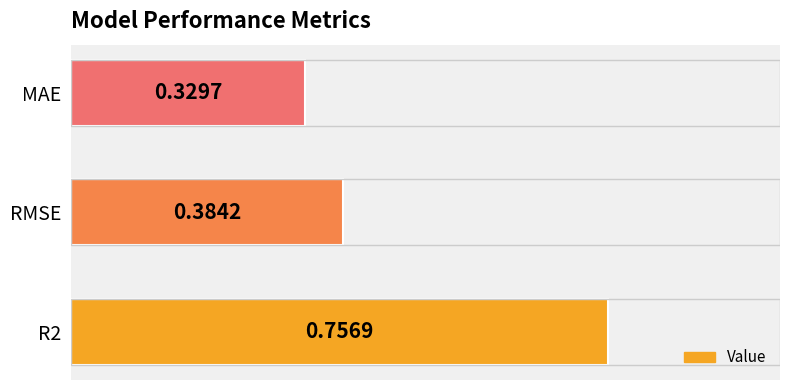

What is the sum of the values at R2 and RMSE?

1.1